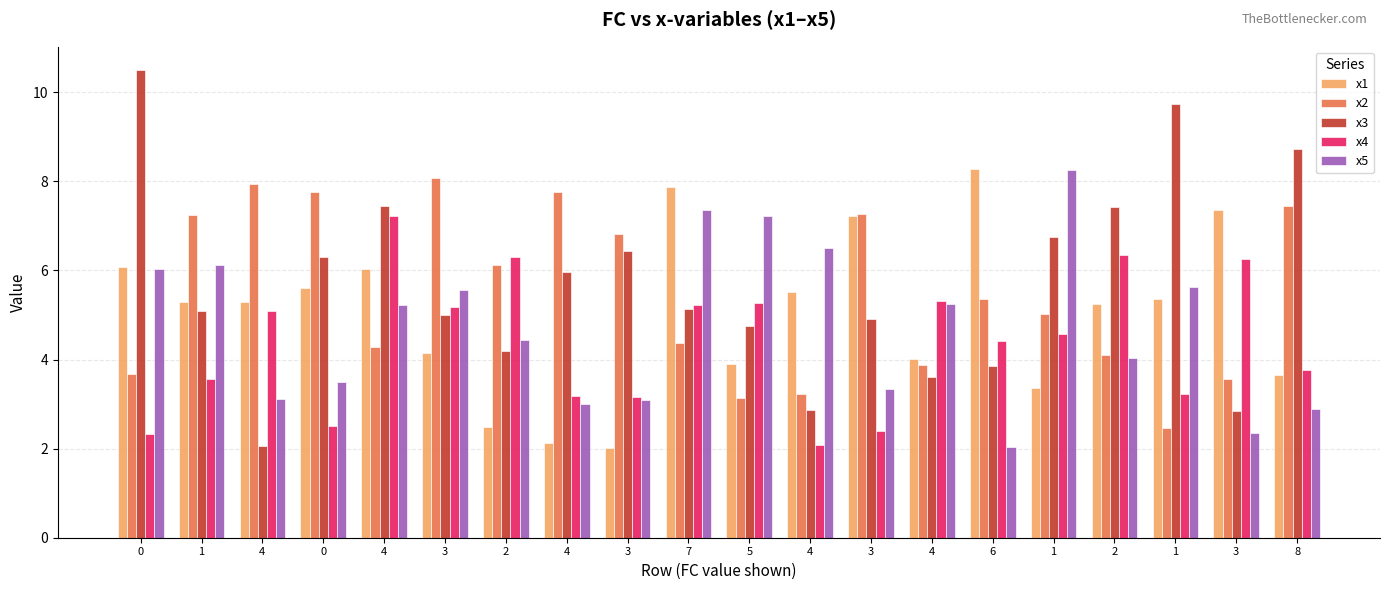

Between 7 and 4, which series saw the biggest shift?

x1